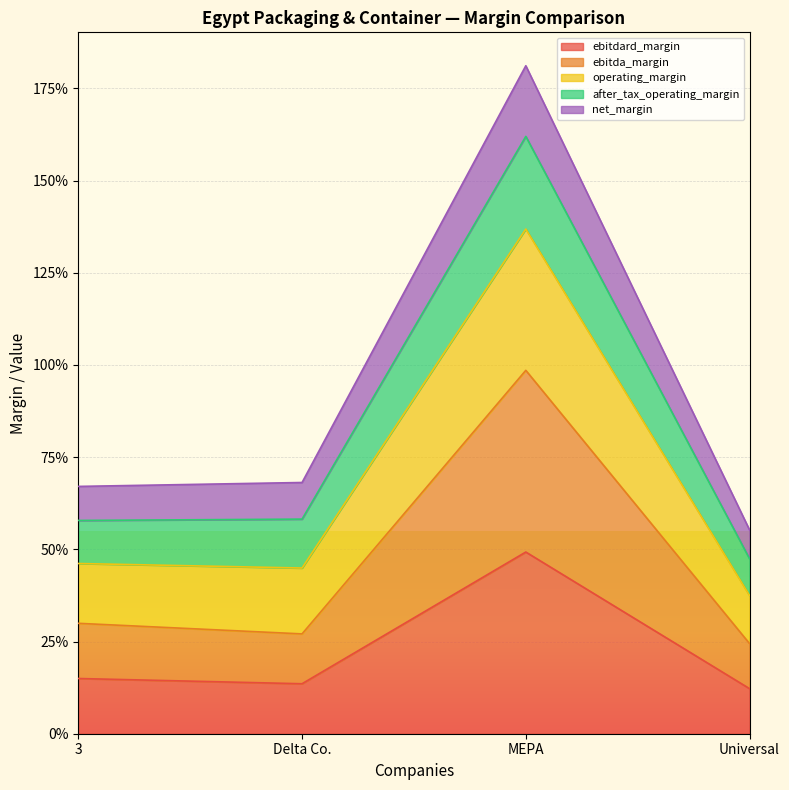

At which label does ebitdard_margin reach its minimum?

Universal